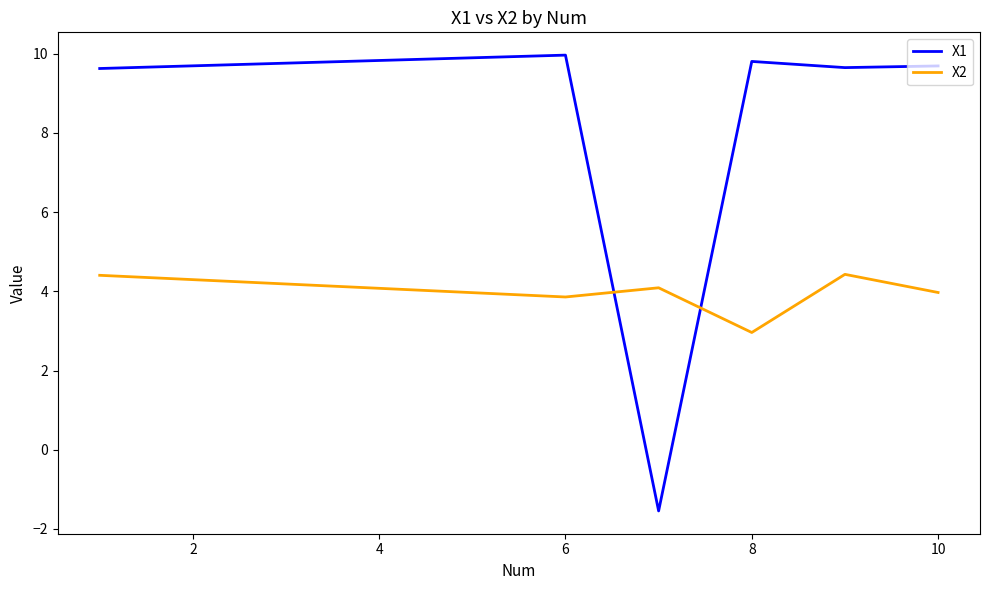

Which series ends up on top after the final intersection of X1 and X2?

X1